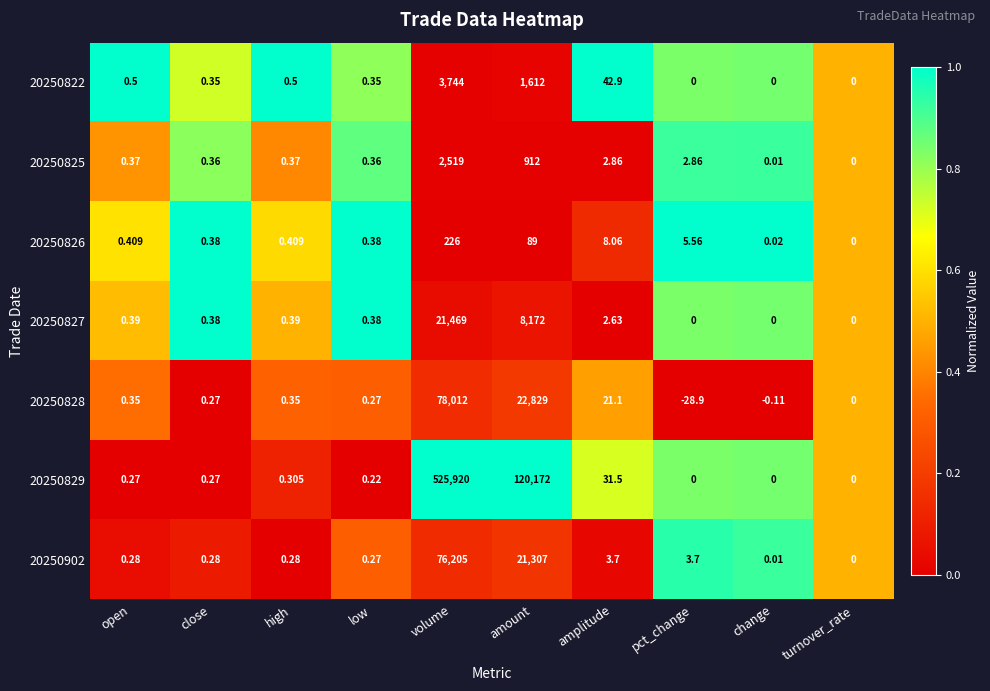

At which label is 20250902 closest to 38102?

amount